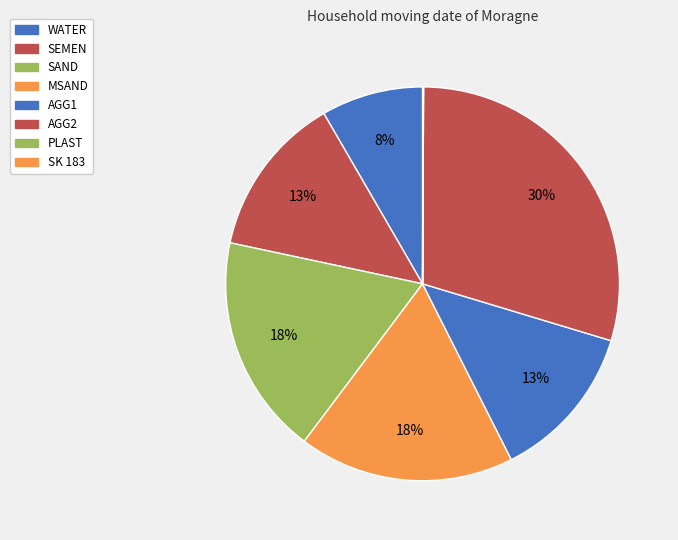

How much of the chart is everything except SEMEN?

86.7%